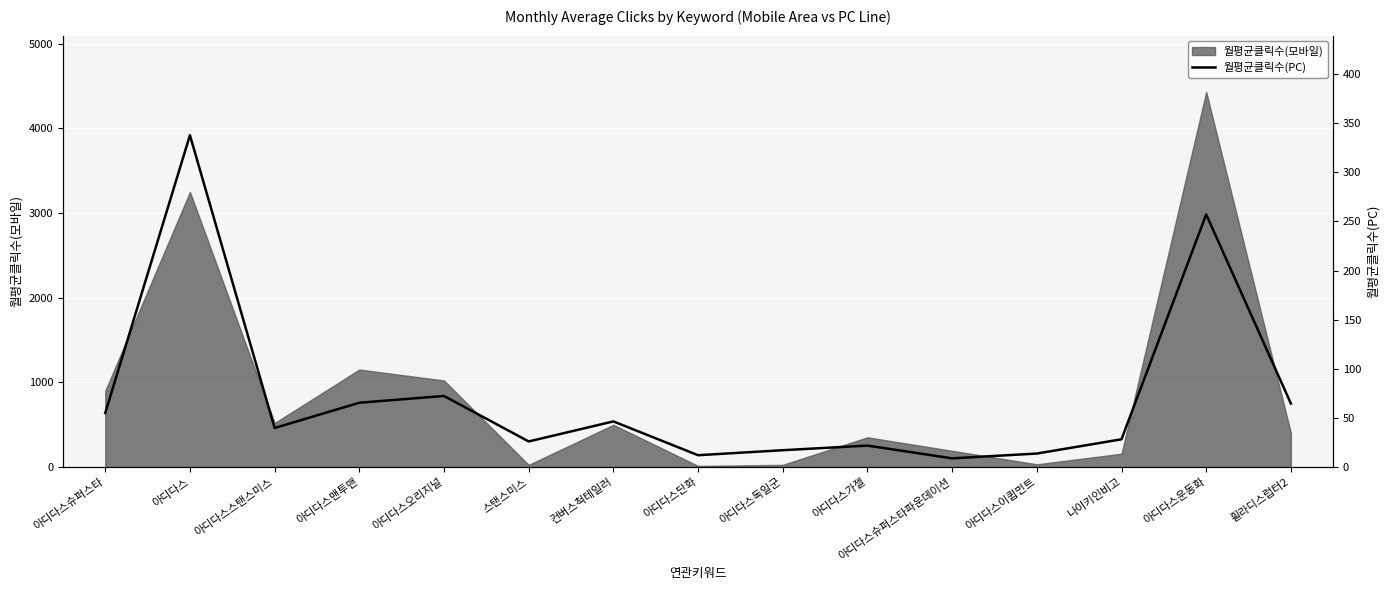

Rank the categories by value from highest to lowest.

아디다스, 아디다스운동화, 아디다스오리지널, 아디다스맨투맨, 휠라디스럽터2, 아디다스슈퍼스타, 컨버스척테일러, 아디다스스탠스미스, 나이키인비고, 스탠스미스, 아디다스가젤, 아디다스독일군, 아디다스이큅먼트, 아디다스단화, 아디다스슈퍼스타파운데이션